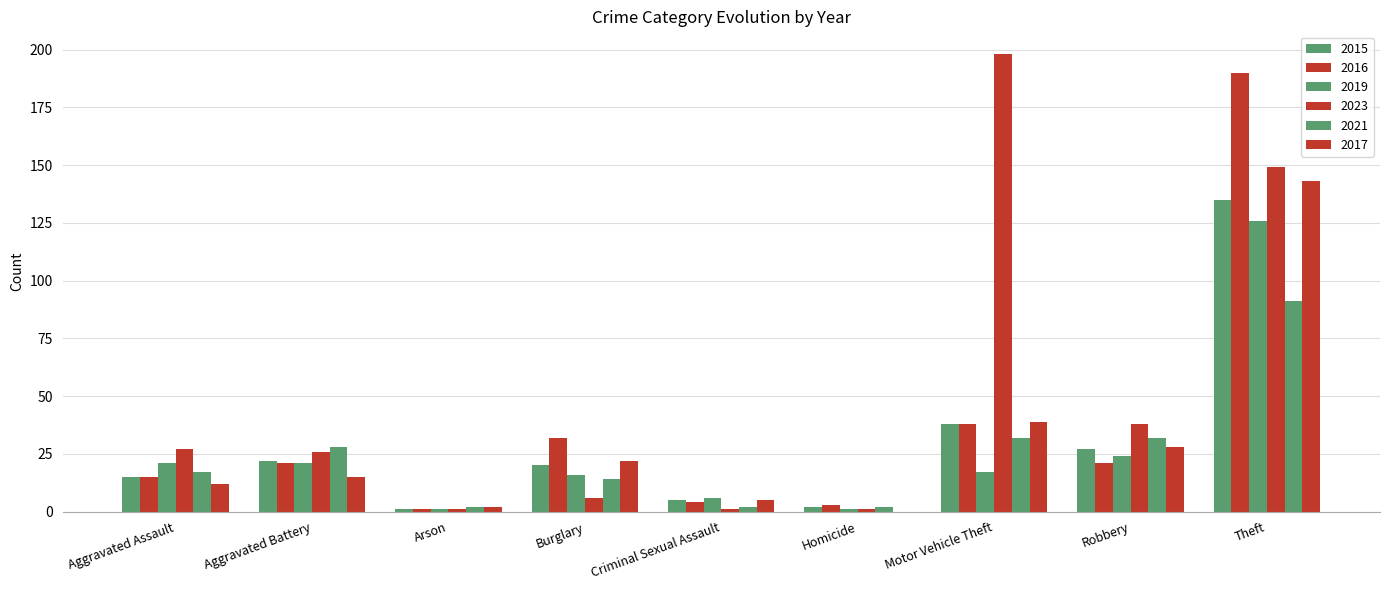

How many series are shown in this chart?

6